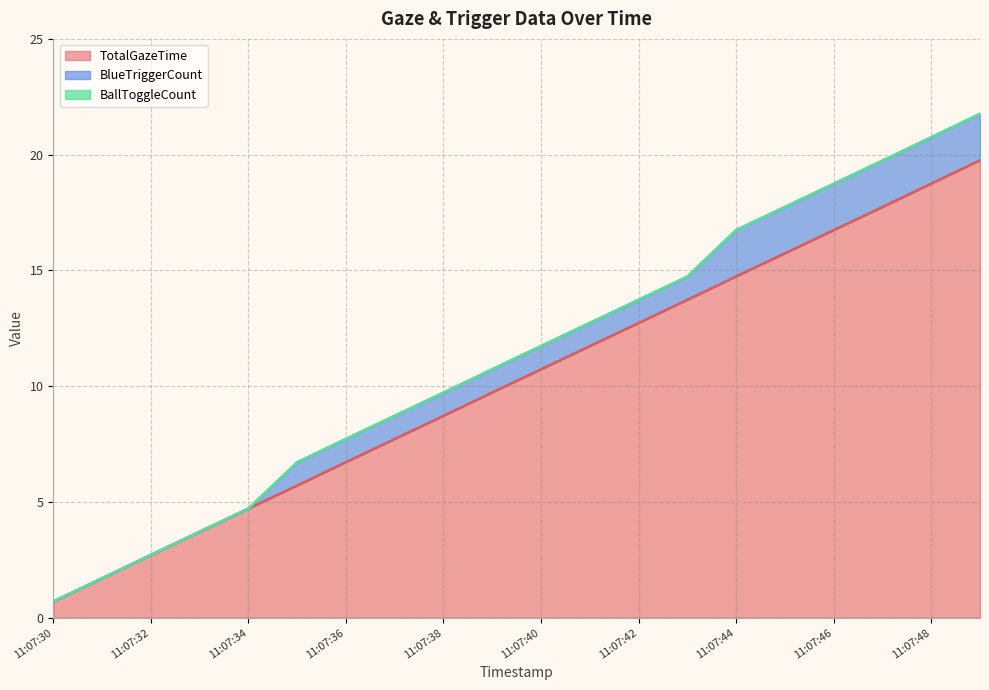

What is the difference between the second highest and second lowest values in the BlueTriggerCount series?

2.0